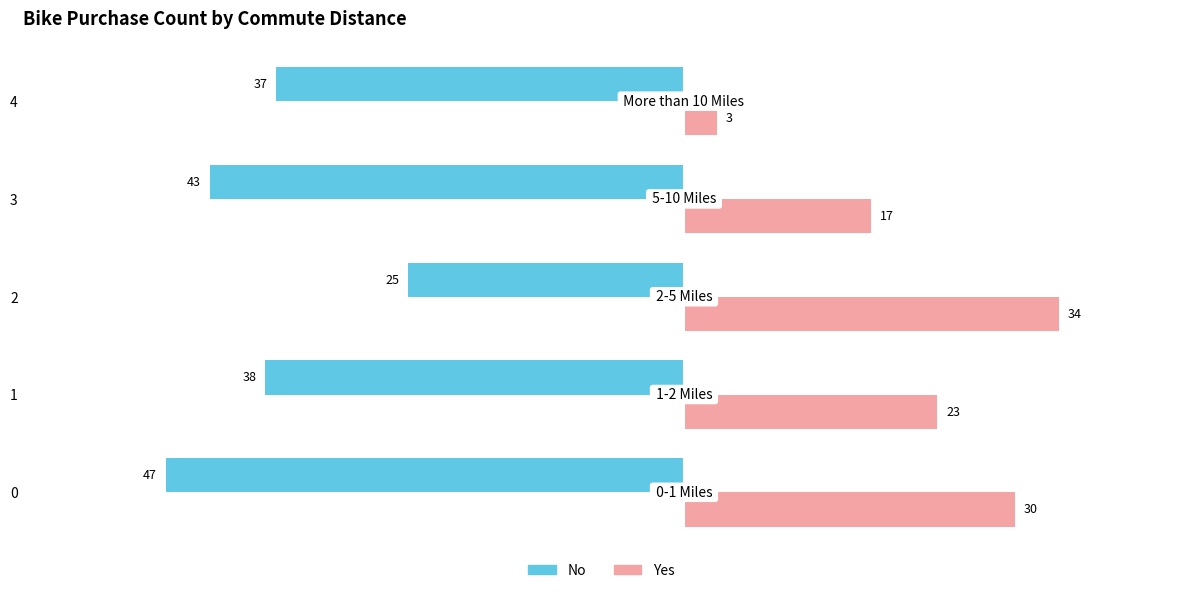

Which label corresponds to the largest value in the chart?

2